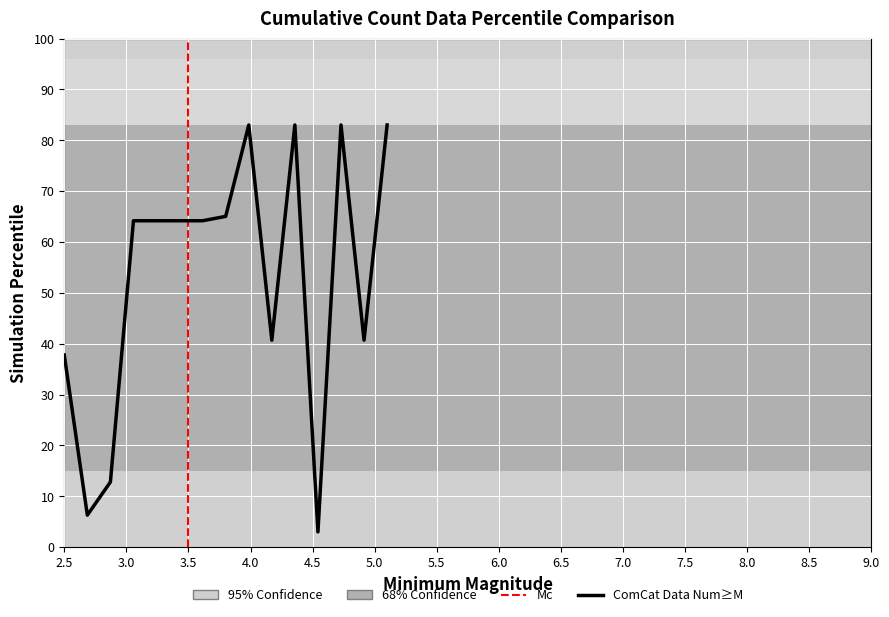

What is the difference between the maximum and minimum values?

80.0